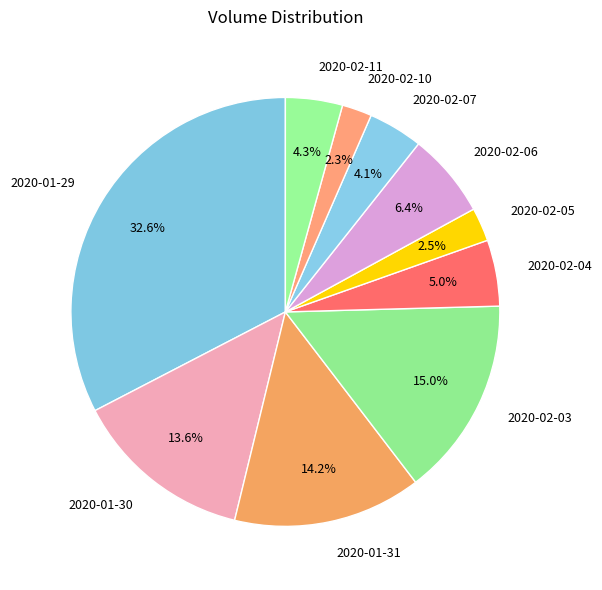

Do 2020-01-30 and 2020-02-05 together represent more than half of the pie?

No